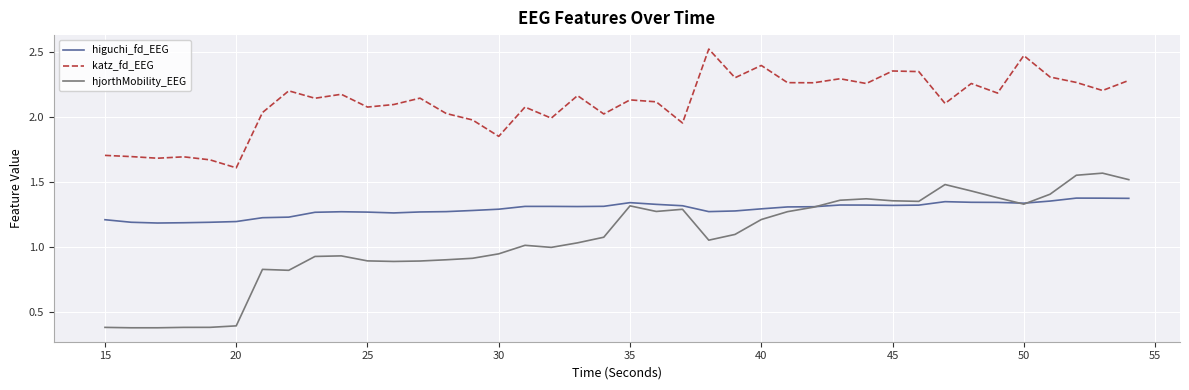

Which series has the largest total across all categories?

katz_fd_EEG